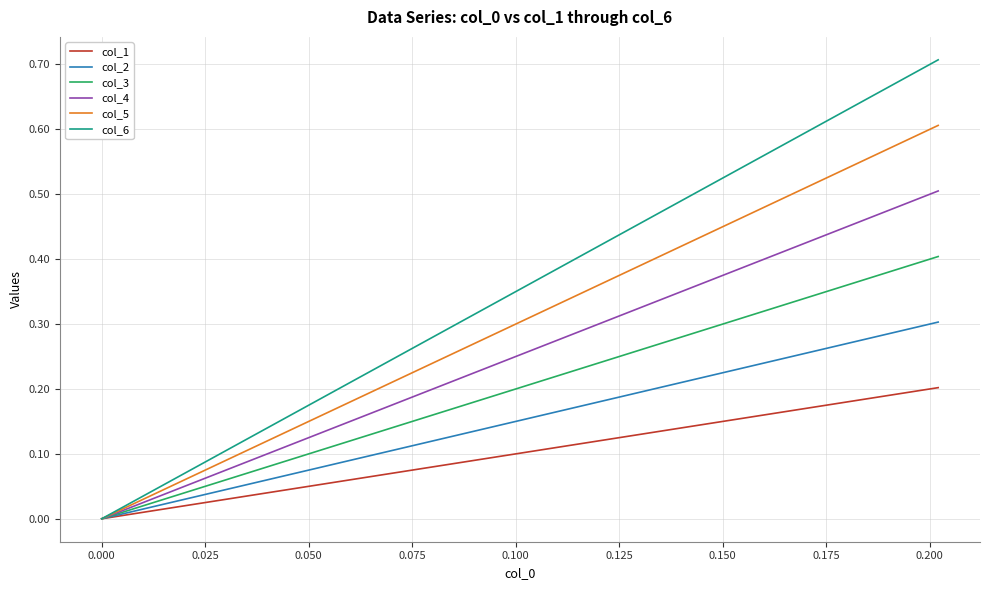

Which series has the largest total across all categories?

col_6